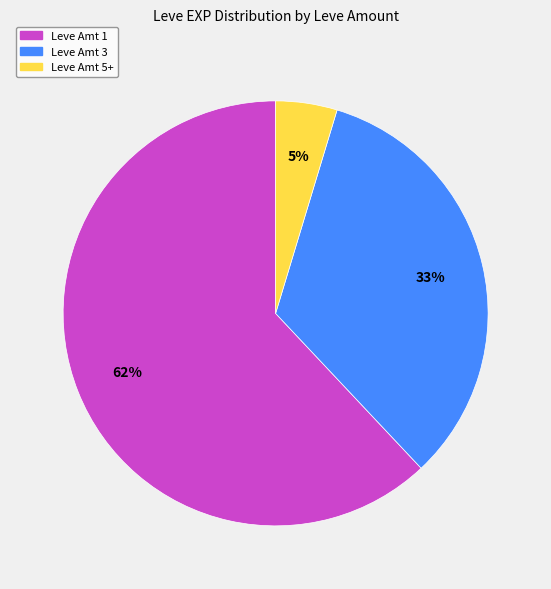

Is there any slice that represents more than half of the pie?

Yes